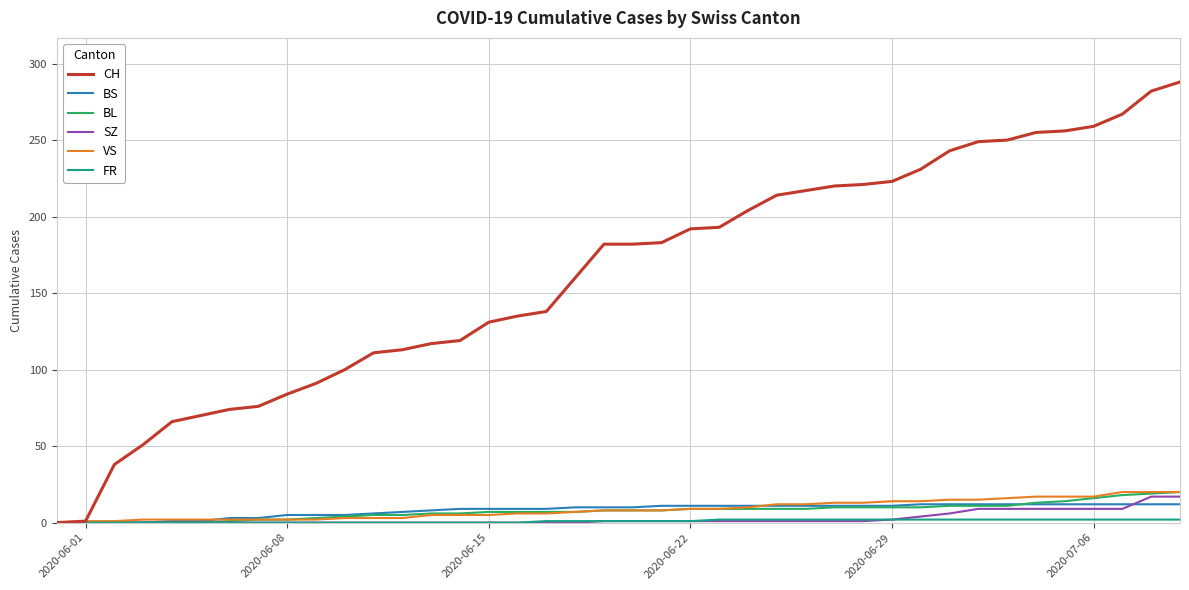

How many lines are shown in the chart?

6